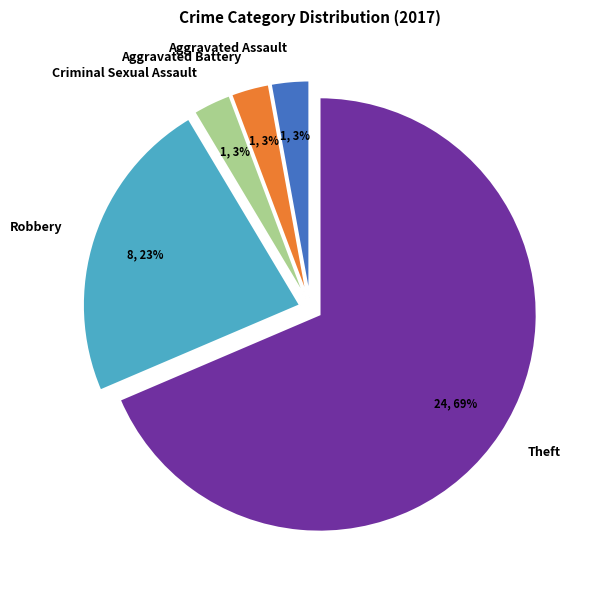

Combined, do Aggravated Assault and Aggravated Battery account for over 50%?

No